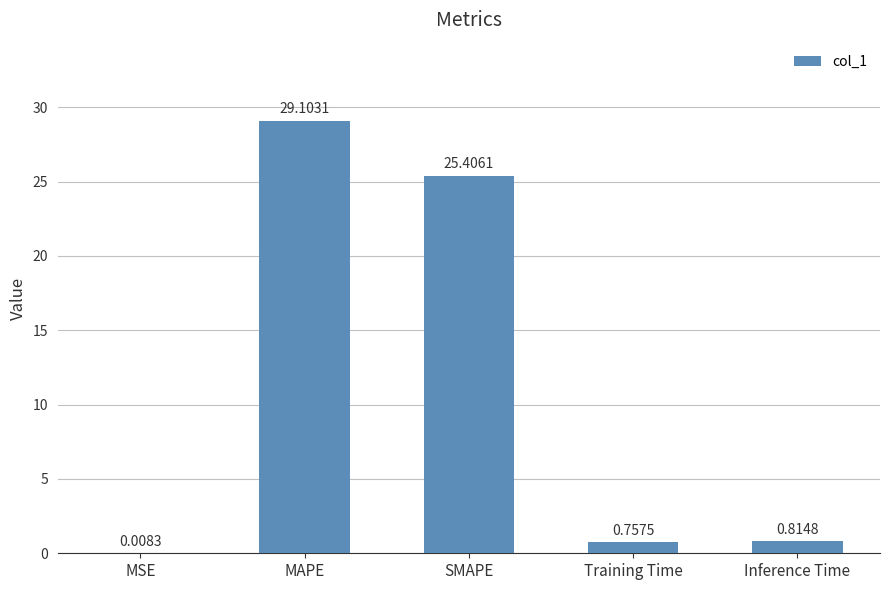

What is the change in value from MAPE to Inference Time?

-28.3